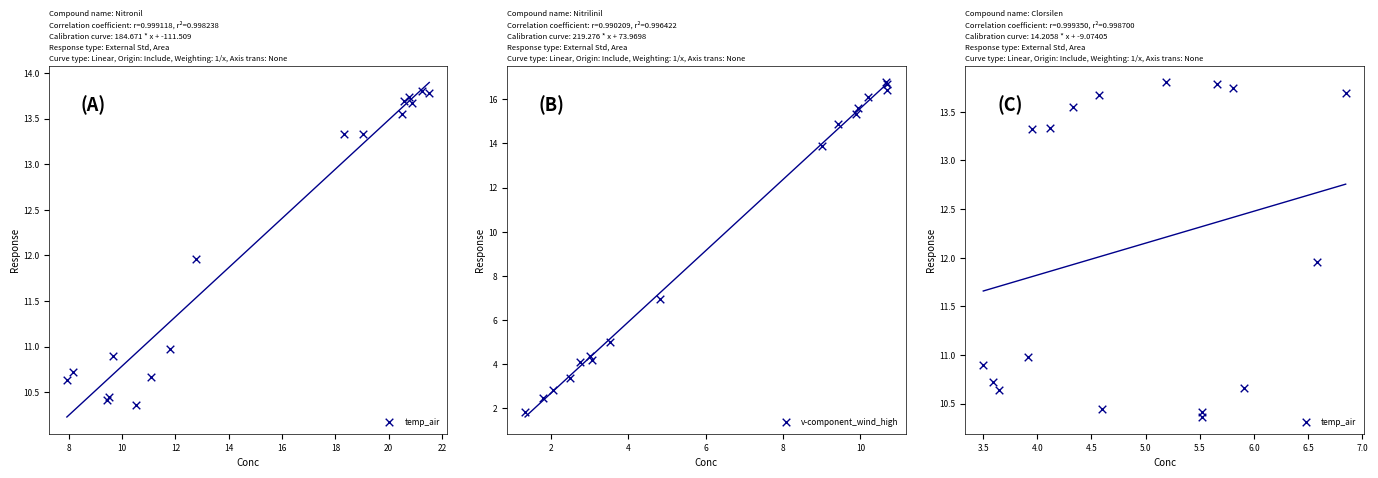

Which series has the widest spread of Y values?

v-component_wind_high